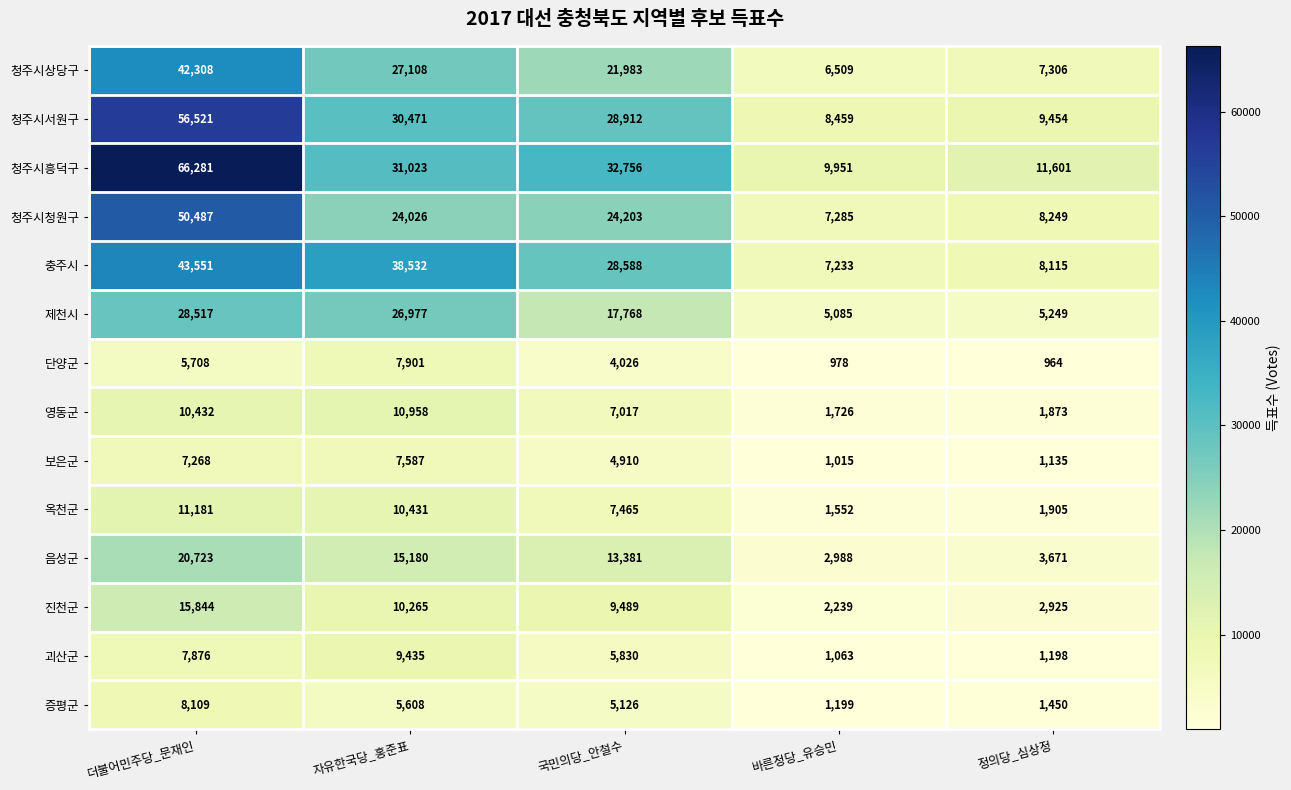

Rank the series at 정의당_심상정 from highest to lowest value.

청주시흥덕구, 청주시서원구, 청주시청원구, 충주시, 청주시상당구, 제천시, 음성군, 진천군, 옥천군, 영동군, 증평군, 괴산군, 보은군, 단양군